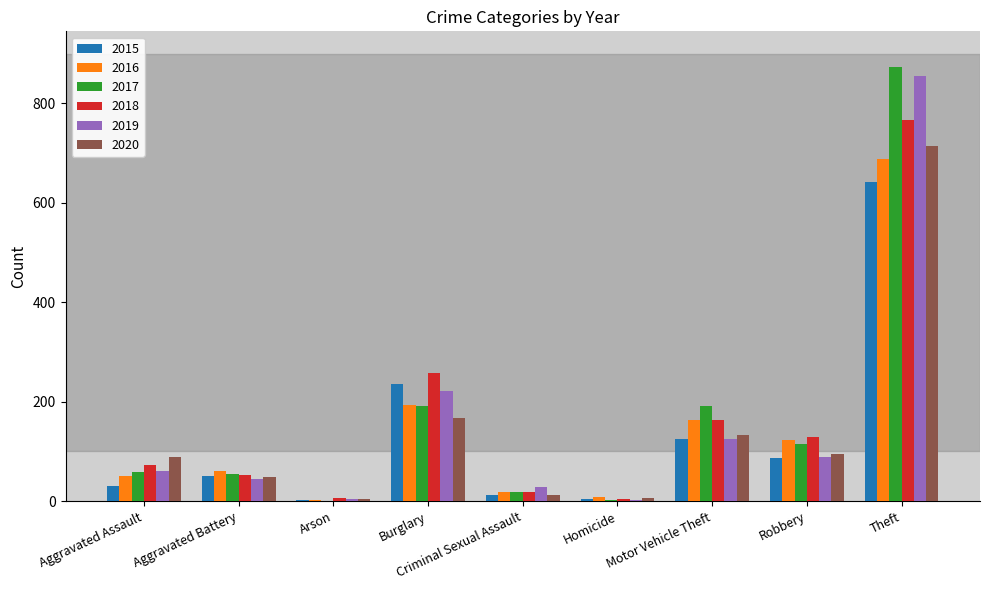

How many categories are shown in the chart?

9